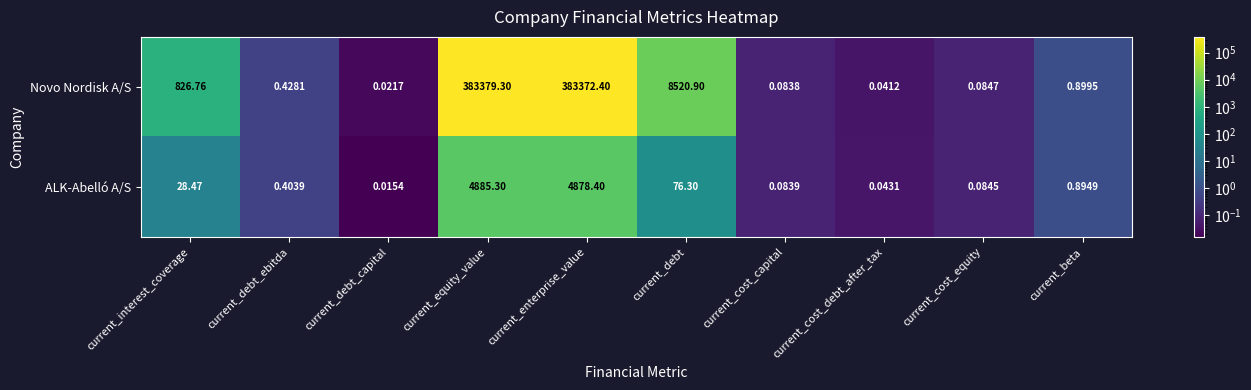

Which label corresponds to the smallest value in the chart?

current_debt_capital